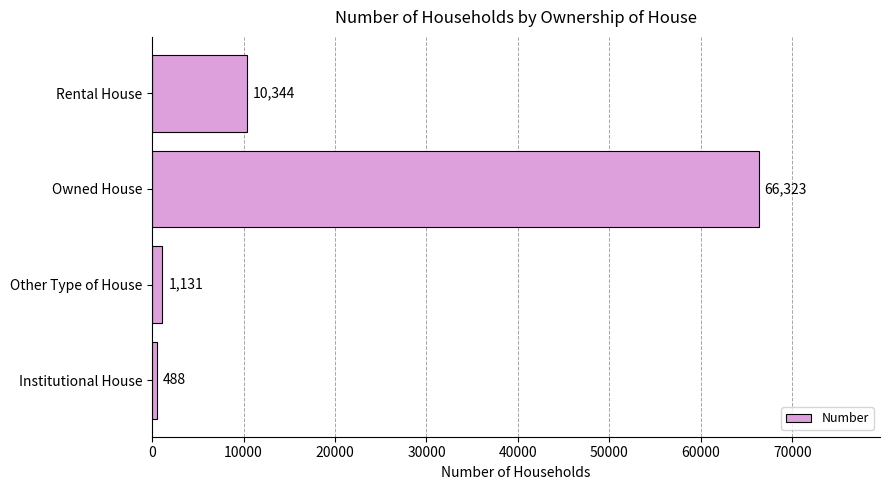

The chart shows a value of 66323 at Owned House. True or false?

True